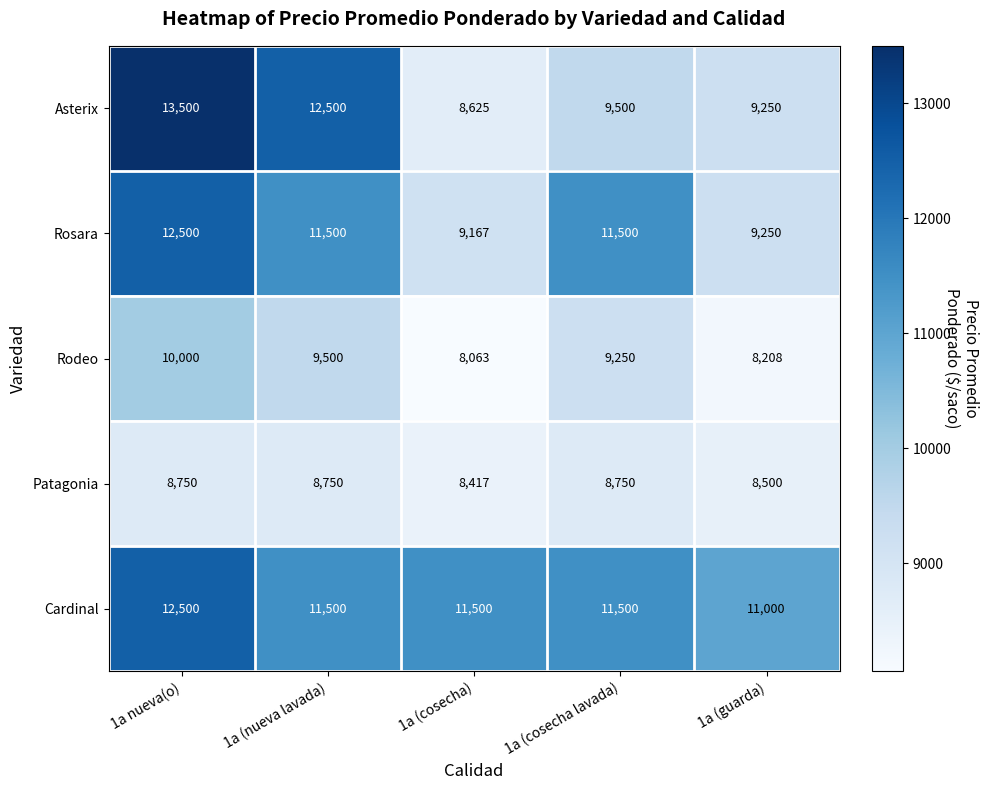

How many distinct data groups are displayed?

5